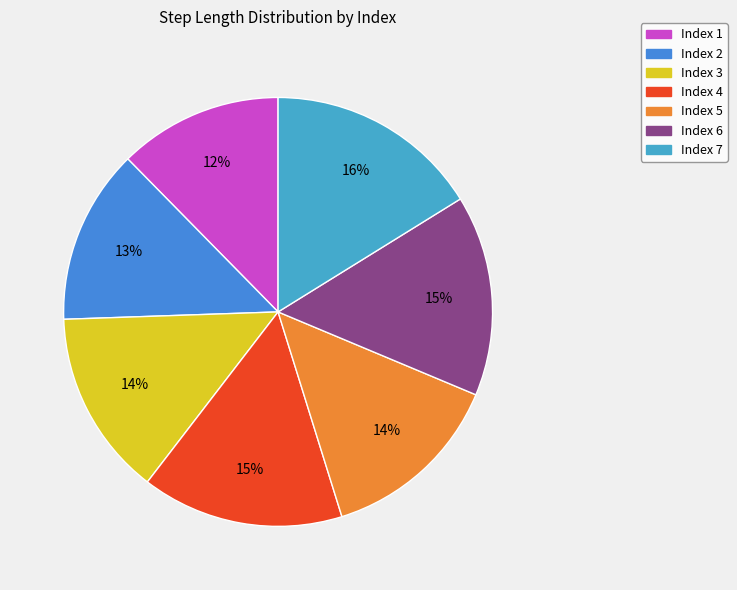

Count the number of slices in the pie.

7